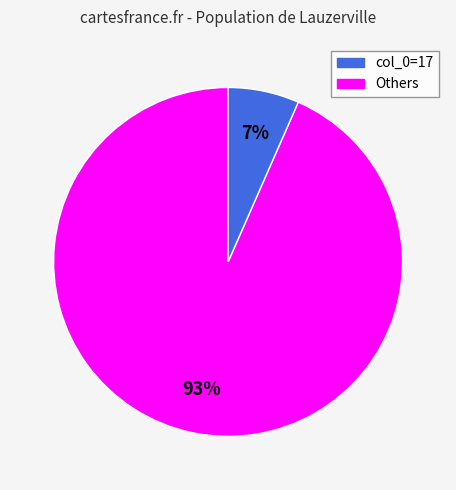

To the nearest percent, what is the average slice percentage?

50%